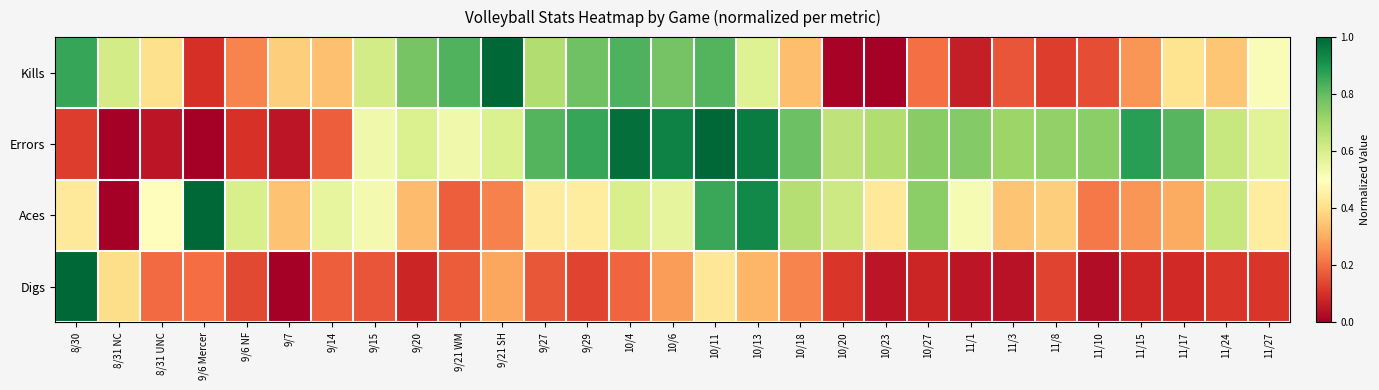

Reading left to right, extract all data points from this chart.

Kills: 8/30=0.9	8/31 NC=0.6	8/31 UNC=0.4	9/6 Mercer=0.1	9/6 NF=0.2	9/7=0.4	9/14=0.3	9/15=0.6	9/20=0.8	9/21 WM=0.8	9/21 SH=1.0	9/27=0.7	9/29=0.8	10/4=0.8	10/6=0.8	10/11=0.8	10/13=0.6	10/18=0.3	10/20=0.0	10/23=0.0	10/27=0.2	11/1=0.1	11/3=0.2	11/8=0.1	11/10=0.1	11/15=0.3	11/17=0.4	11/24=0.4	11/27=0.5
Errors: 8/30=0.1	8/31 NC=0.0	8/31 UNC=0.1	9/6 Mercer=0.0	9/6 NF=0.1	9/7=0.0	9/14=0.2	9/15=0.5	9/20=0.6	9/21 WM=0.5	9/21 SH=0.6	9/27=0.8	9/29=0.9	10/4=1.0	10/6=0.9	10/11=1.0	10/13=1.0	10/18=0.8	10/20=0.7	10/23=0.7	10/27=0.7	11/1=0.8	11/3=0.7	11/8=0.7	11/10=0.7	11/15=0.9	11/17=0.8	11/24=0.6	11/27=0.6
Aces: 8/30=0.4	8/31 NC=0.0	8/31 UNC=0.5	9/6 Mercer=1.0	9/6 NF=0.6	9/7=0.3	9/14=0.6	9/15=0.5	9/20=0.3	9/21 WM=0.2	9/21 SH=0.2	9/27=0.4	9/29=0.4	10/4=0.6	10/6=0.6	10/11=0.9	10/13=0.9	10/18=0.7	10/20=0.6	10/23=0.4	10/27=0.7	11/1=0.5	11/3=0.3	11/8=0.4	11/10=0.2	11/15=0.3	11/17=0.3	11/24=0.6	11/27=0.4
Digs: 8/30=1.0	8/31 NC=0.4	8/31 UNC=0.2	9/6 Mercer=0.2	9/6 NF=0.1	9/7=0.0	9/14=0.2	9/15=0.2	9/20=0.1	9/21 WM=0.2	9/21 SH=0.3	9/27=0.2	9/29=0.1	10/4=0.2	10/6=0.3	10/11=0.4	10/13=0.3	10/18=0.2	10/20=0.1	10/23=0.0	10/27=0.1	11/1=0.0	11/3=0.0	11/8=0.1	11/10=0.0	11/15=0.1	11/17=0.1	11/24=0.1	11/27=0.1